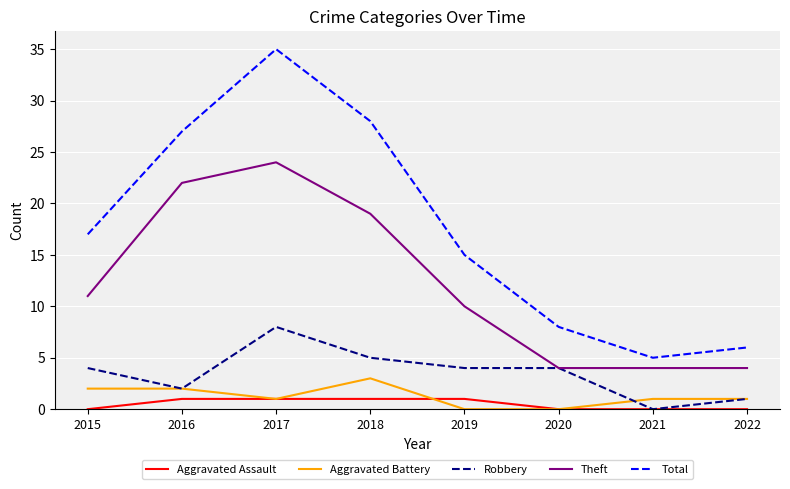

Count the Robbery values in the range 2 to 5.

5